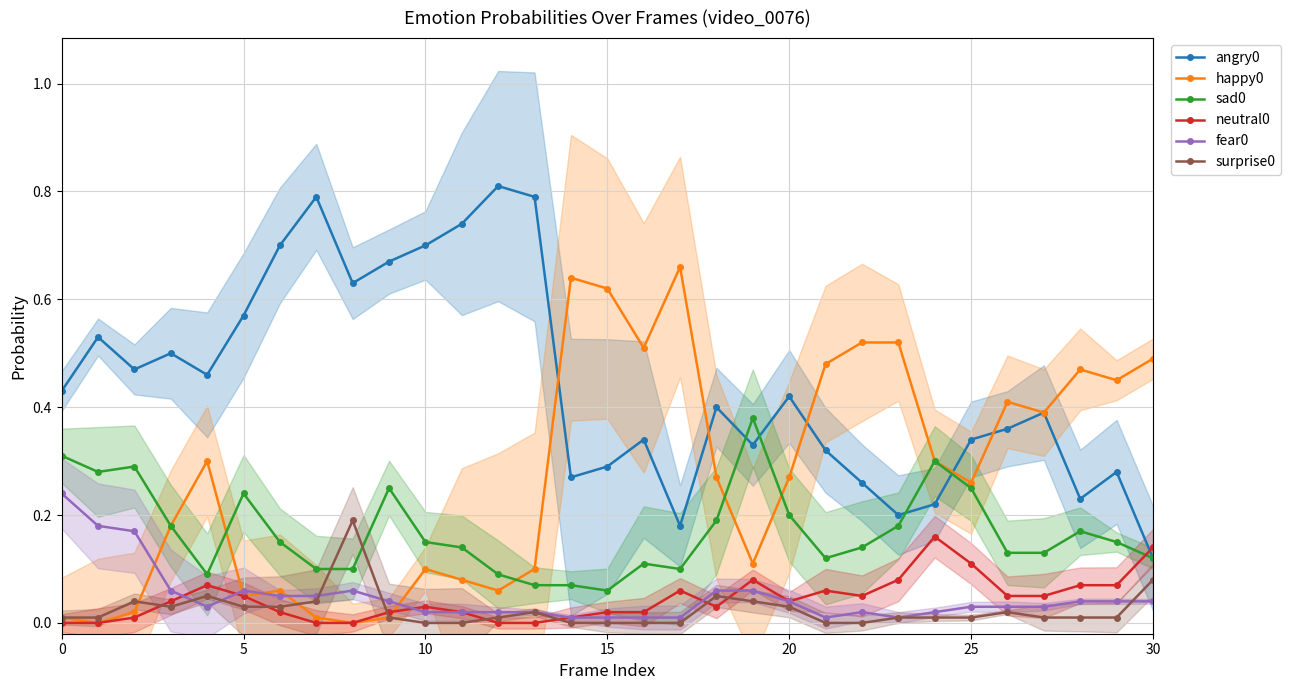

Does the chart display data point markers on the line(s)?

Yes